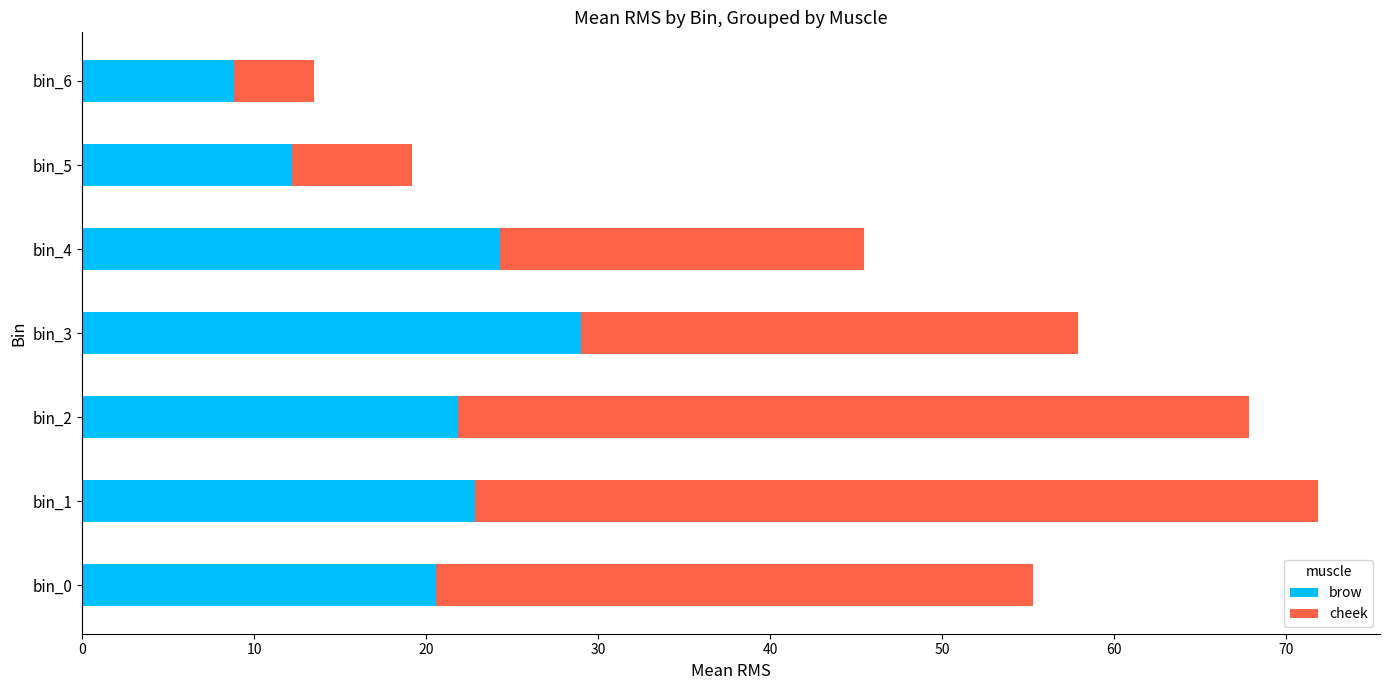

What is the sum of the brow values at bin_1 and bin_4?

47.1